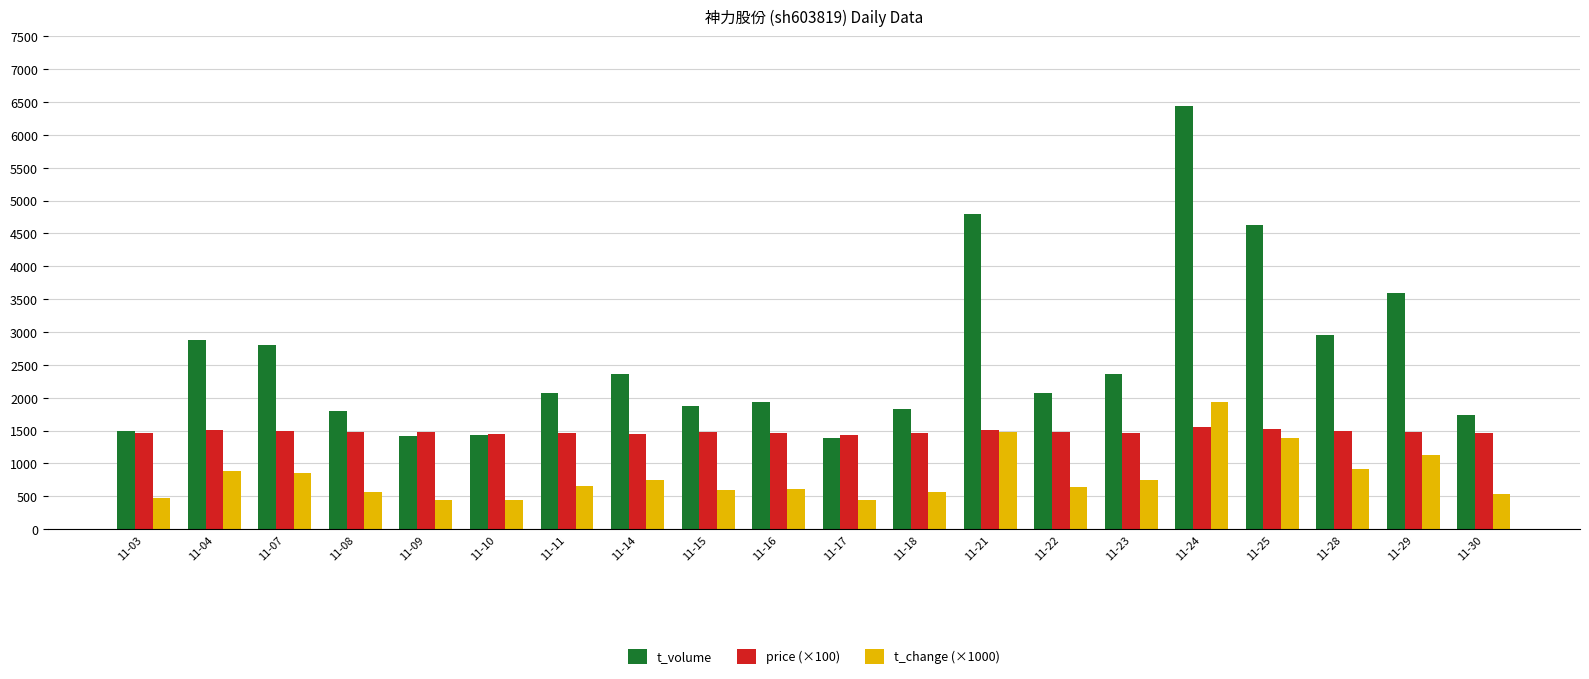

What is the difference between the t_change (×1000) values at 11-04 and 11-09?

440